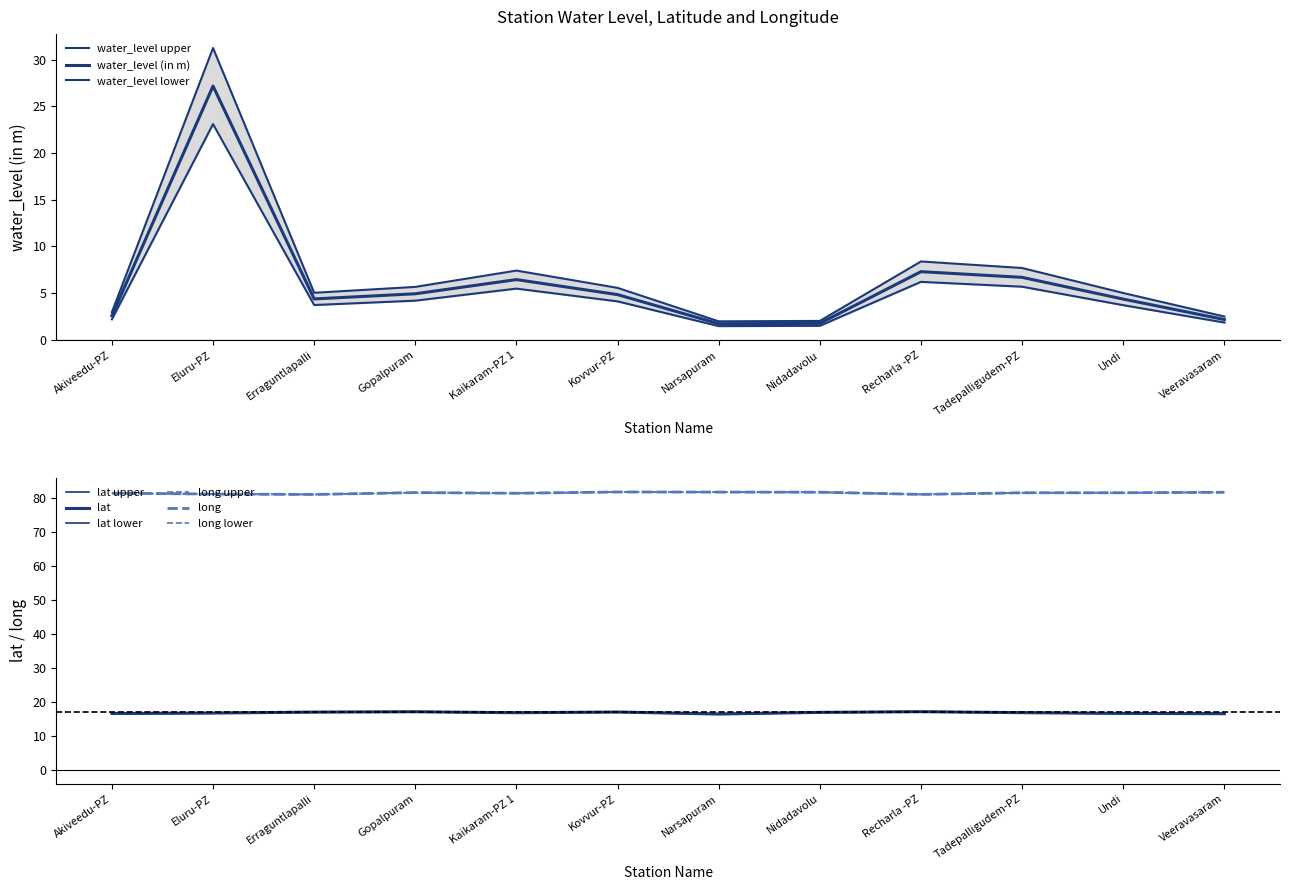

In long, how many points are lower than both neighbors (excluding endpoints)?

3